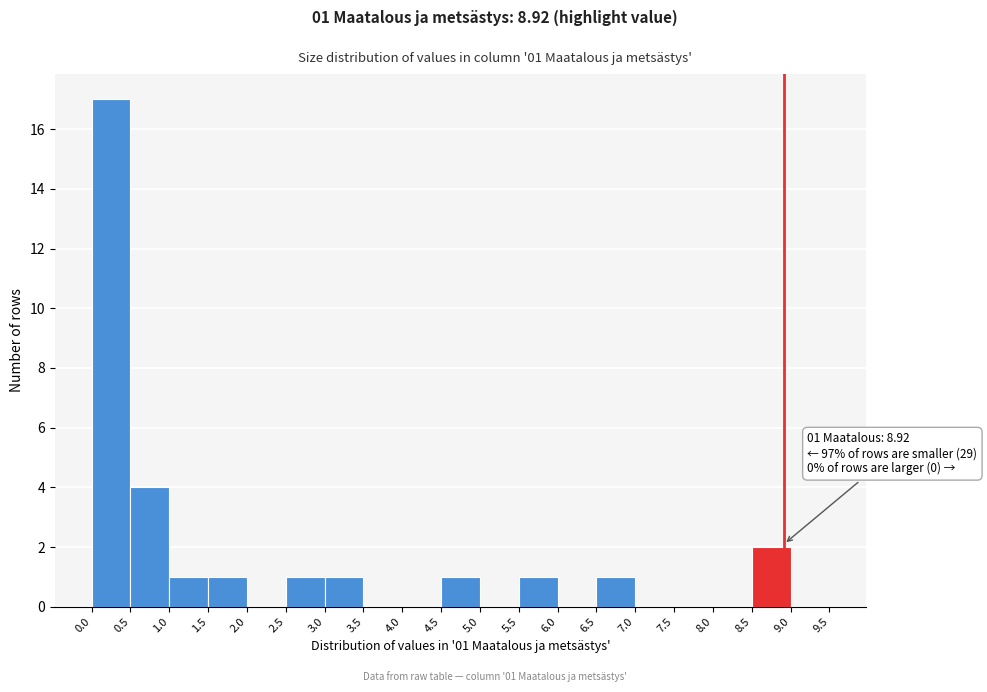

Which range on the x-axis has the tallest bar?

0.0 to 0.5